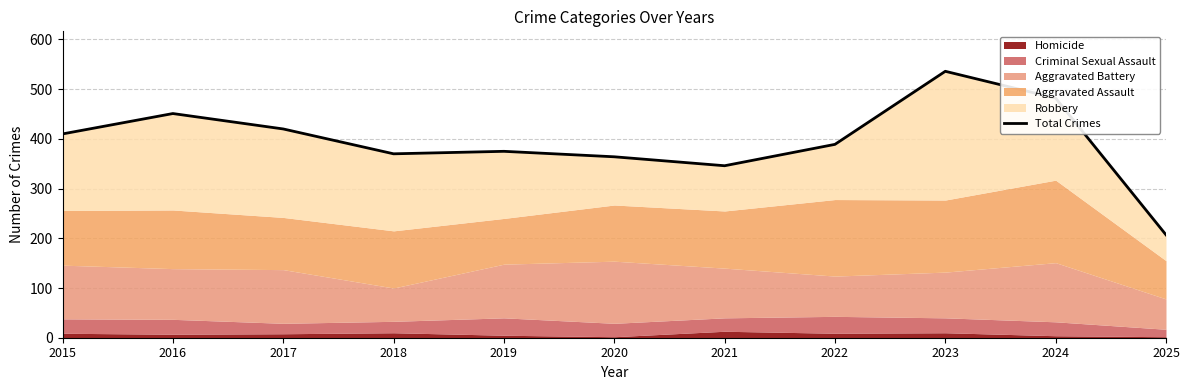

How many lines are shown in the chart?

1